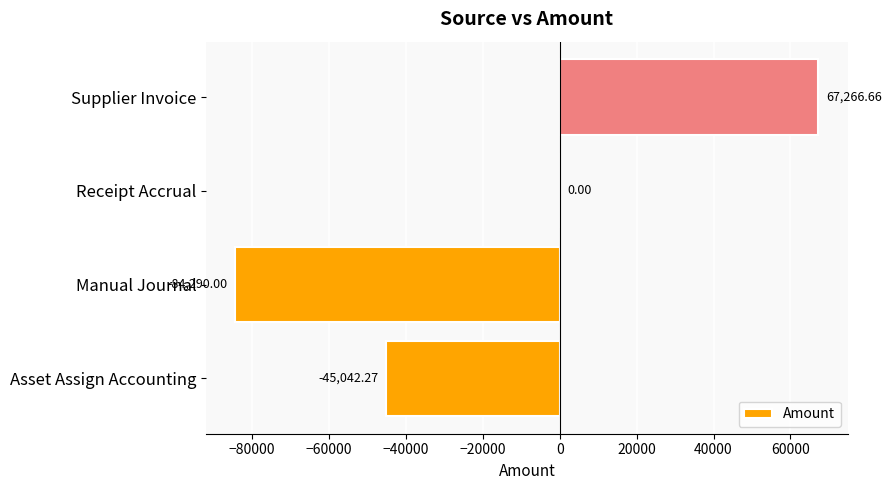

What is the sum of the values at Supplier Invoice and Manual Journal?

-17023.3